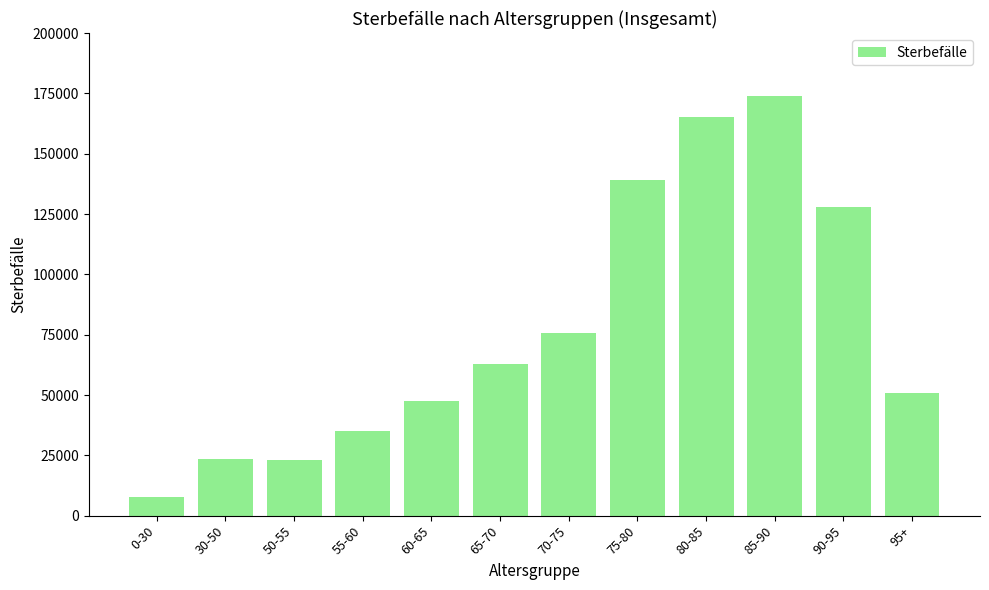

At which category does the chart reach its minimum across all series?

0-30